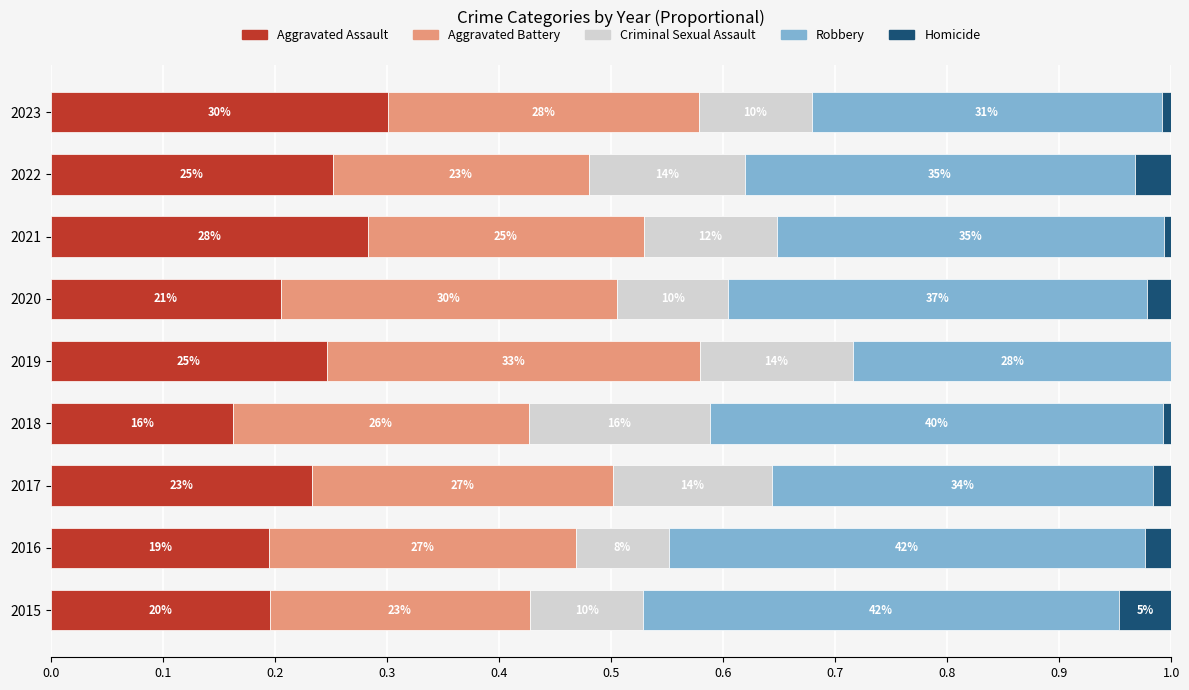

Rank the series by their maximum value, from highest to lowest.

Robbery, Aggravated Battery, Aggravated Assault, Criminal Sexual Assault, Homicide